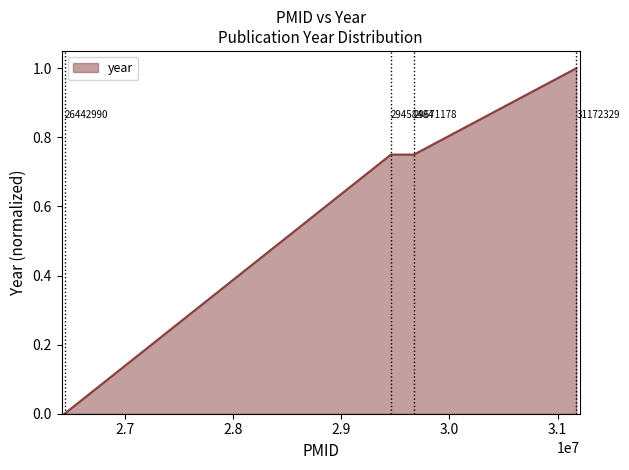

How many positive values are there?

3